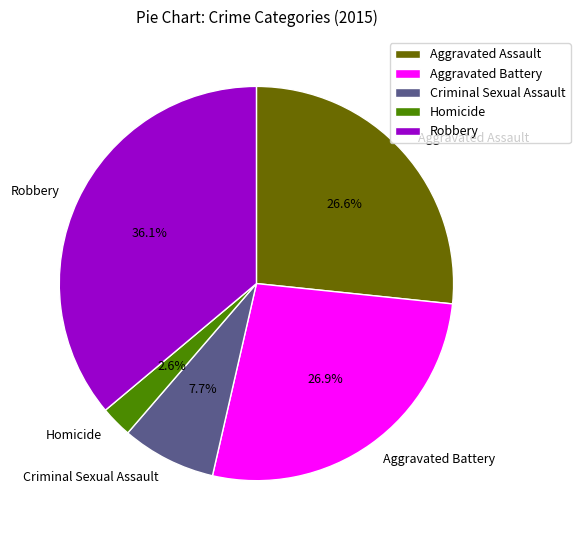

Which slice is the smallest?

Homicide